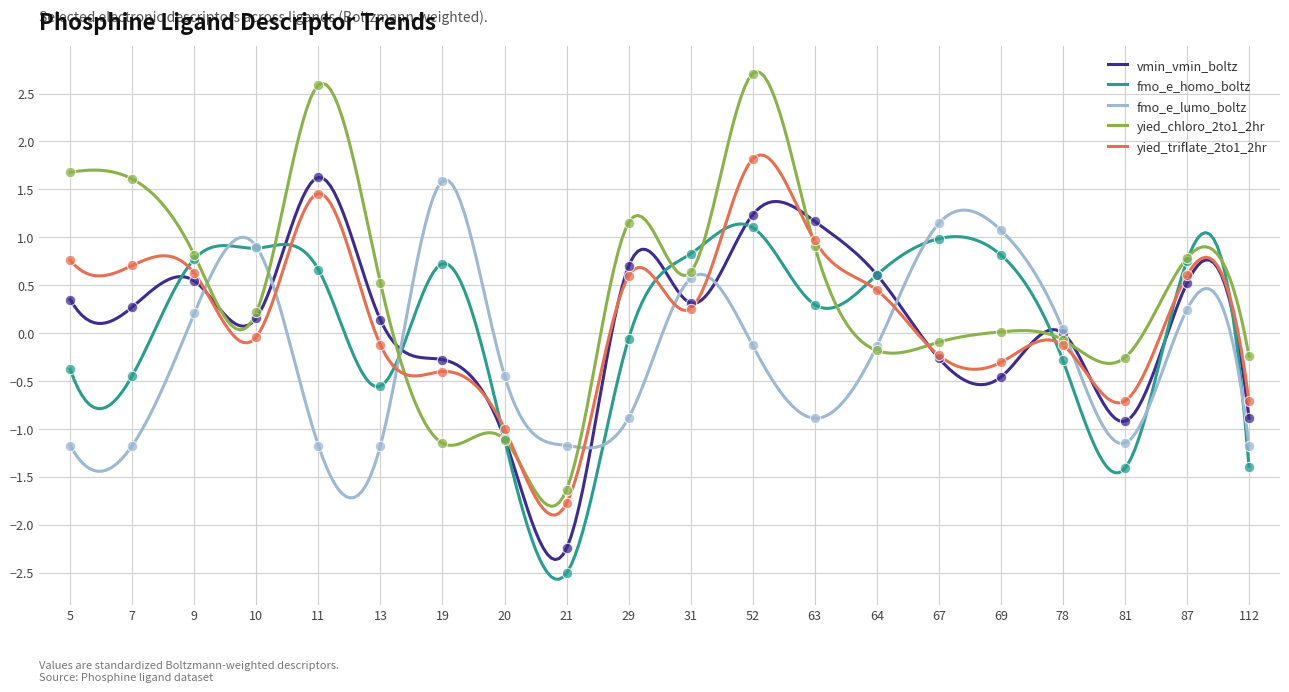

Which series reaches the minimum Y coordinate?

fmo_e_homo_boltz